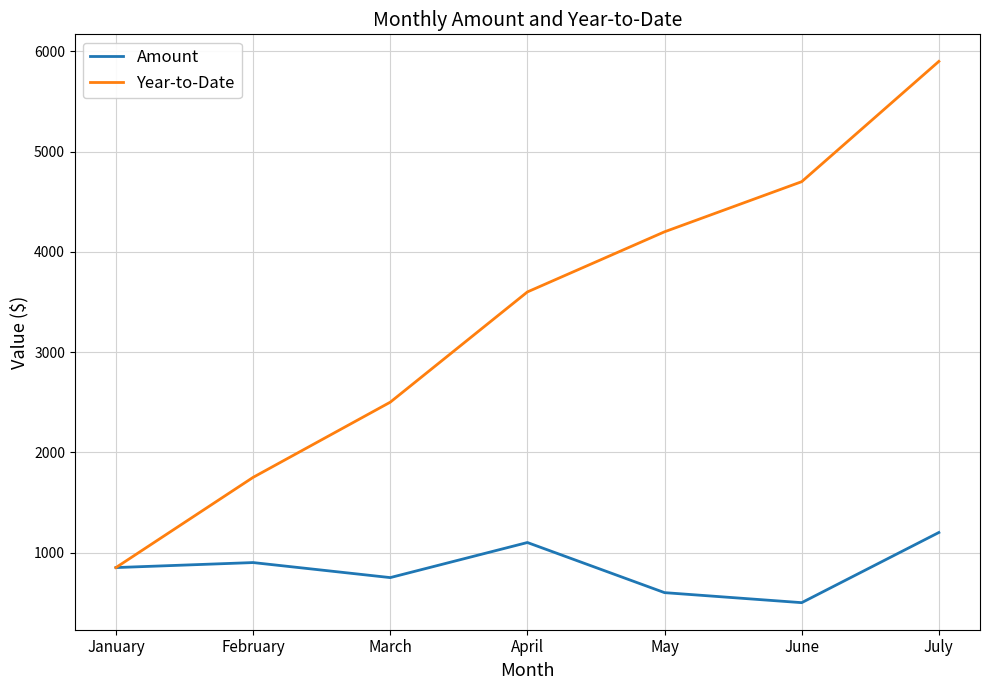

What is the average value of the Amount series?

843